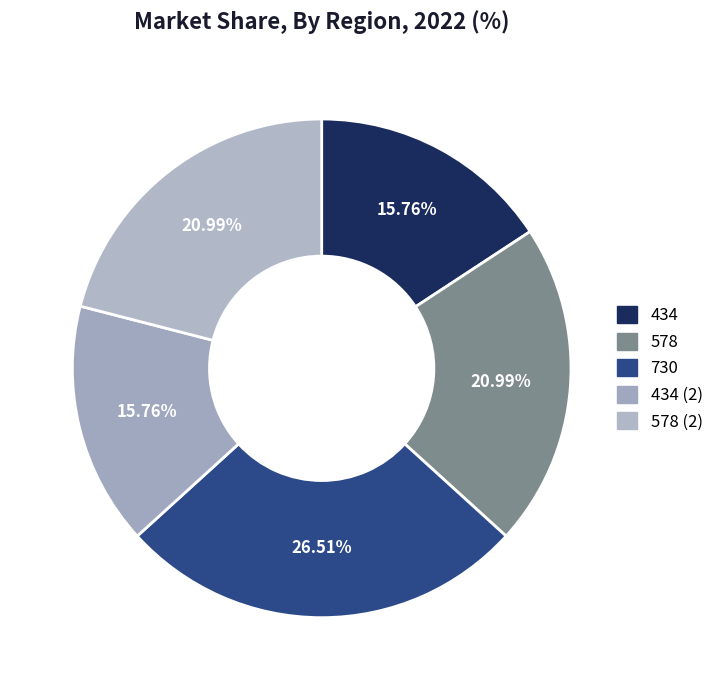

Which slice is the largest?

730